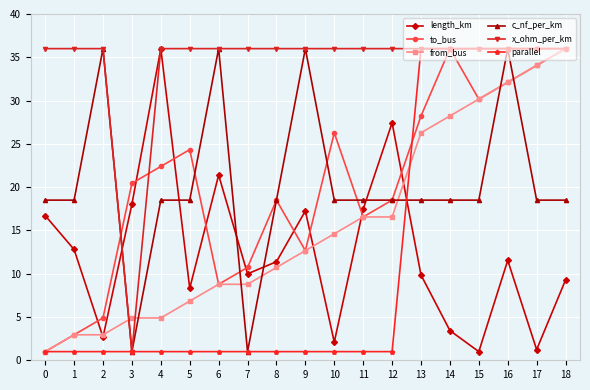

What is the total value across all series at 14?

158.2